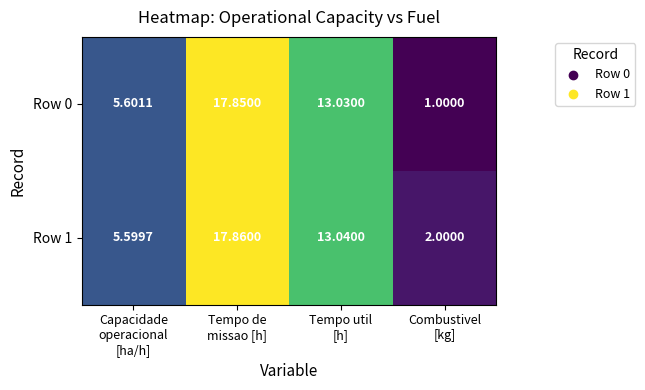

Which series has the largest total across all categories?

Row 1